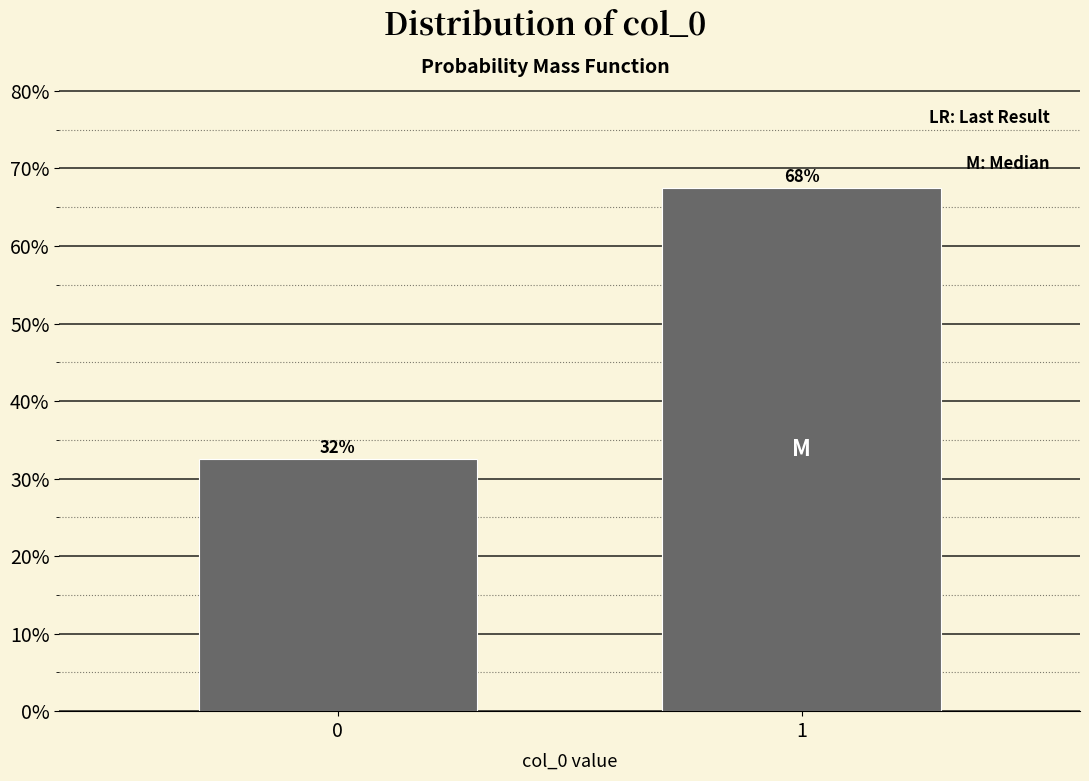

How many bars are there in total?

2